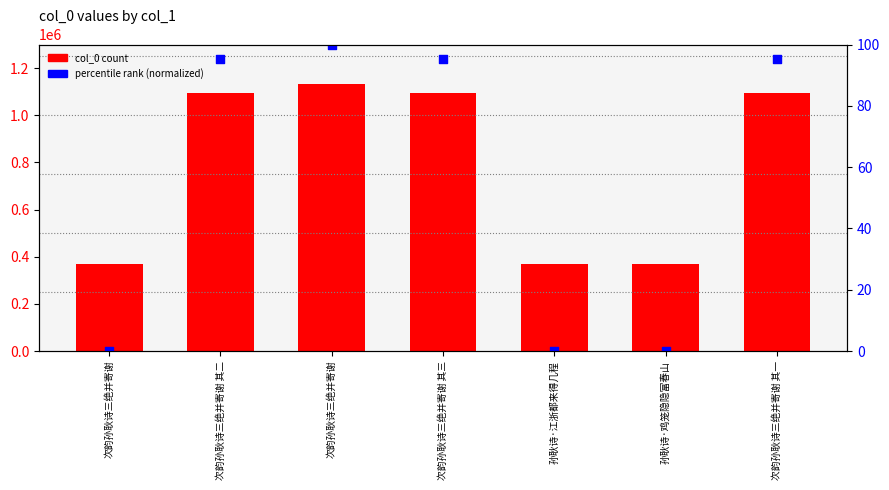

Which series contains the highest Y value?

col_0 count